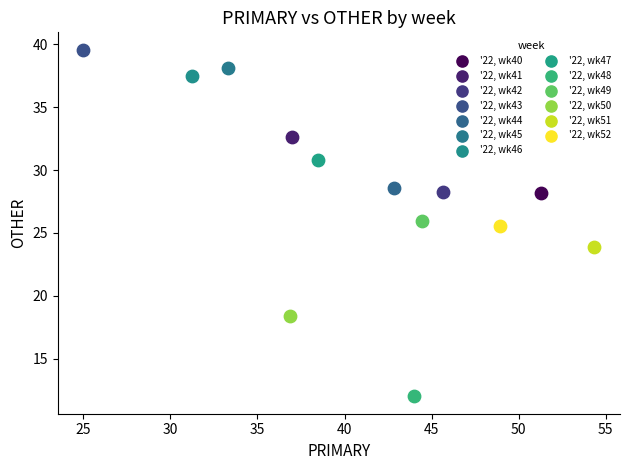

Which series contains the highest Y value?

'22, wk43